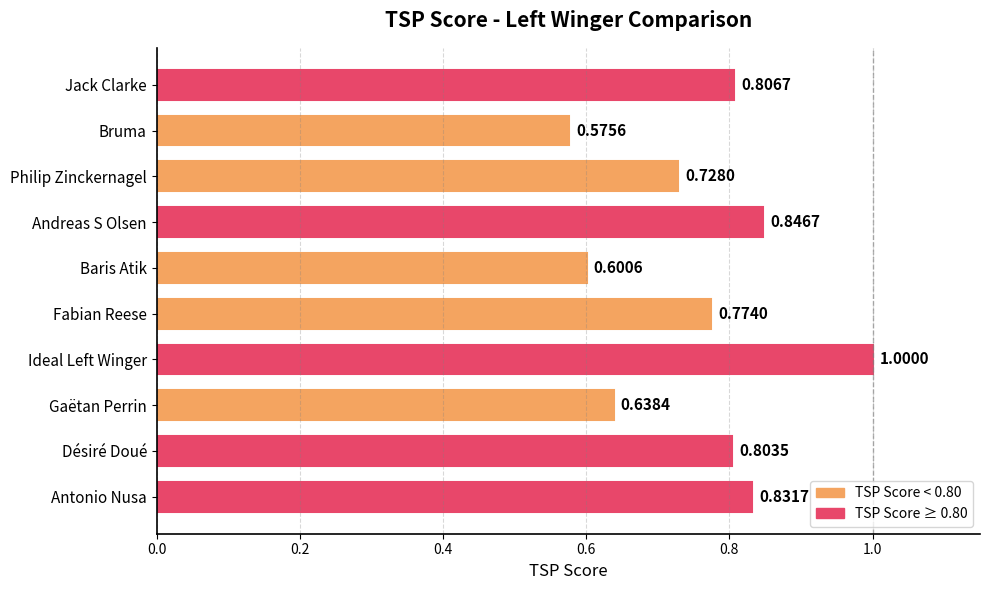

List the labels in order of value, largest first.

Ideal Left Winger, Andreas S Olsen, Antonio Nusa, Jack Clarke, Désiré Doué, Fabian Reese, Philip Zinckernagel, Gaëtan Perrin, Baris Atik, Bruma